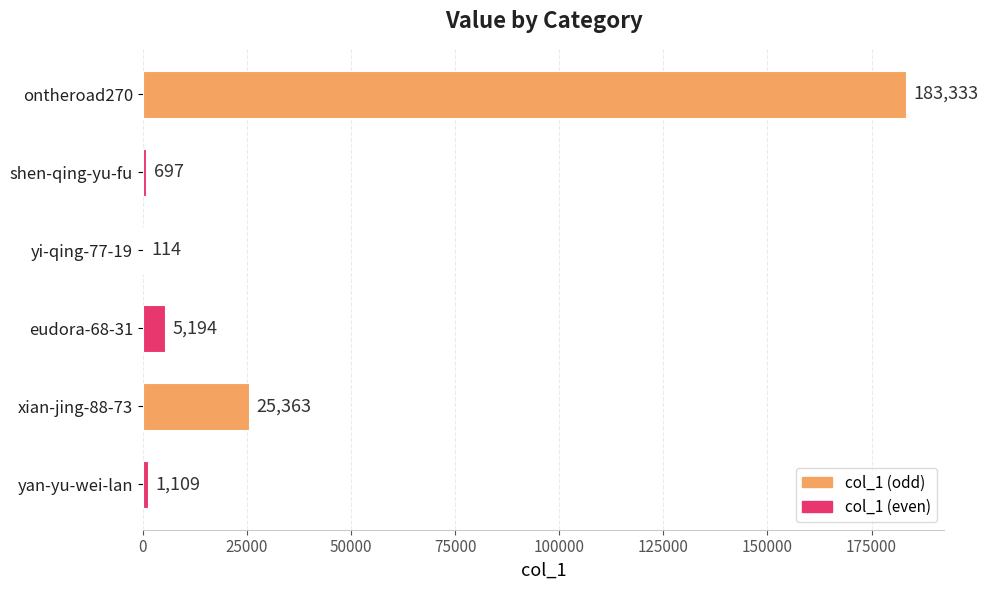

The chart shows a value of 54235 at ontheroad270. True or false?

False